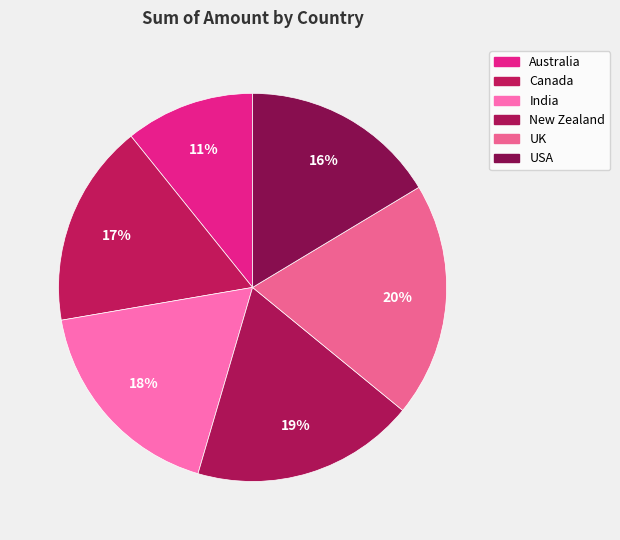

Does New Zealand account for over 50% of the chart?

No